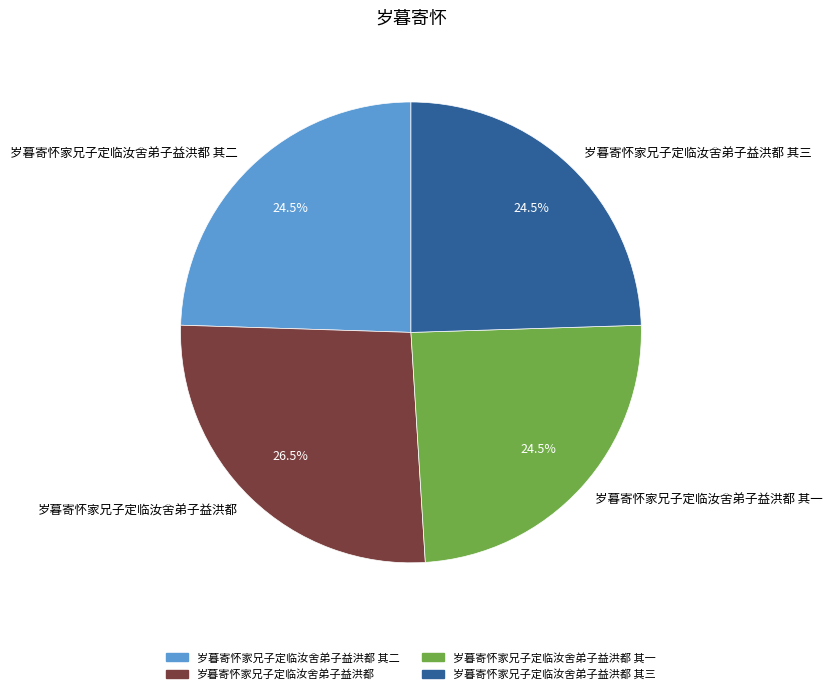

Does 岁暮寄怀家兄子定临汝舍弟子益洪都 其三 account for over 50% of the chart?

No